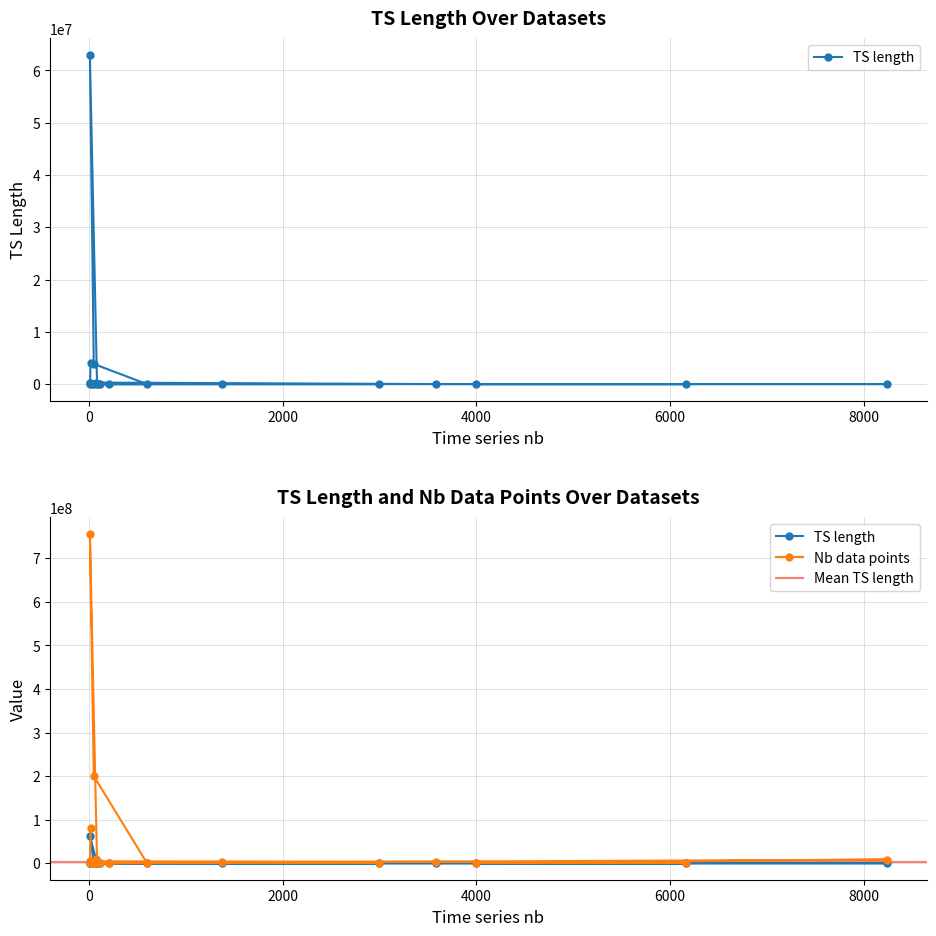

Reading left to right, what are all the values shown in this chart?

TS length: 53=811	3000=426	1380=1639	208=2000	29=19735	15=295719	3582=945	6164=152	4000=128	8236=1024	100=1460	119=3000	600=1500	52=3850505	12=63000000	86=52854	13=43824	77=140000	13=230318	20=4095000
Nb data points: 53=42983	3000=1278000	1380=2261820	208=416000	29=572315	15=4435785	3582=3384990	6164=936928	4000=512000	8236=8433664	100=146000	119=357000	600=900000	52=200226260	12=756000000	86=4545444	13=569712	77=10780000	13=2994134	20=81900000